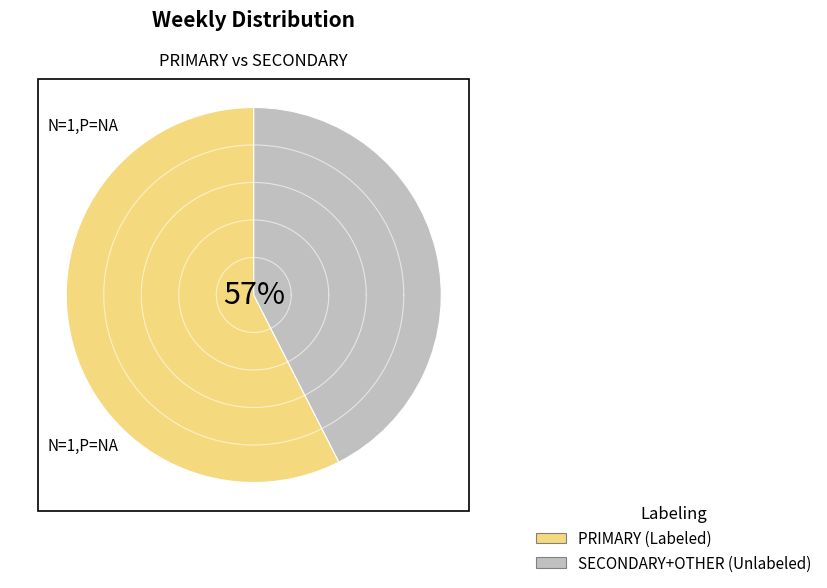

True or false: '23, wk23 accounts for 1% of the total.

False